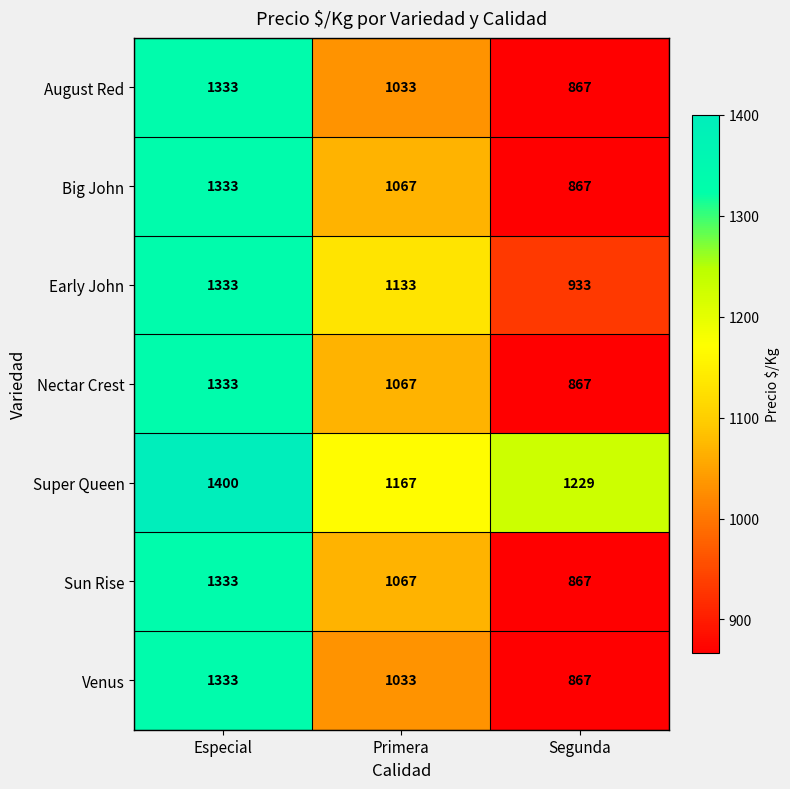

At which category is the sum across all series the highest?

Especial